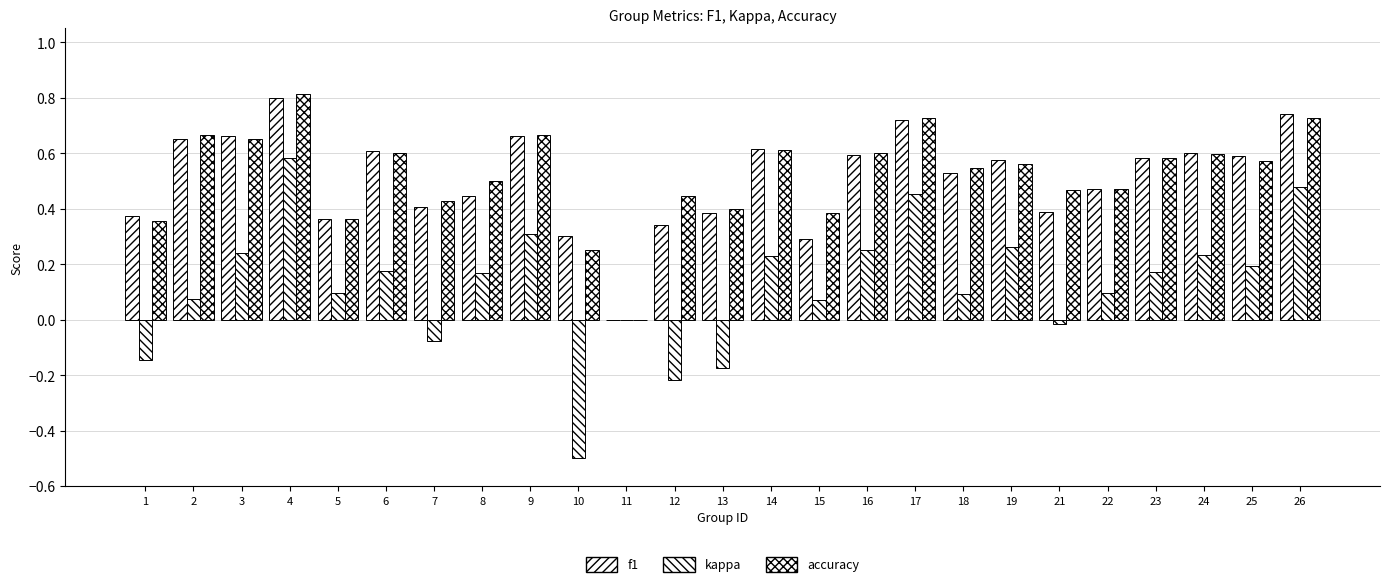

What is the difference between the maximum and minimum values in the f1 series?

0.8